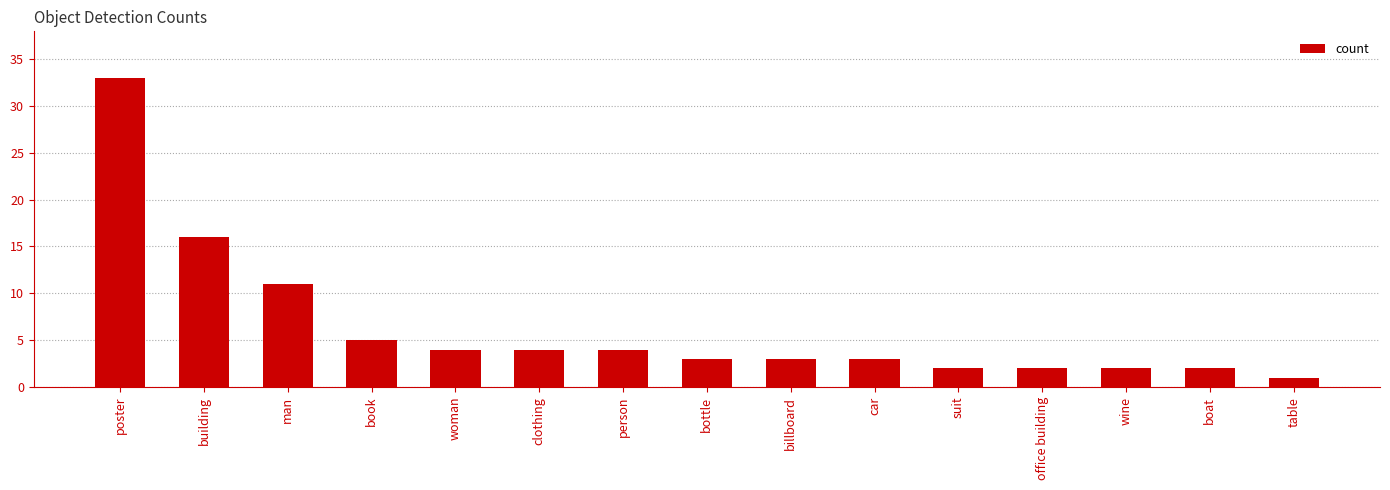

Between car and clothing, which is larger?

clothing